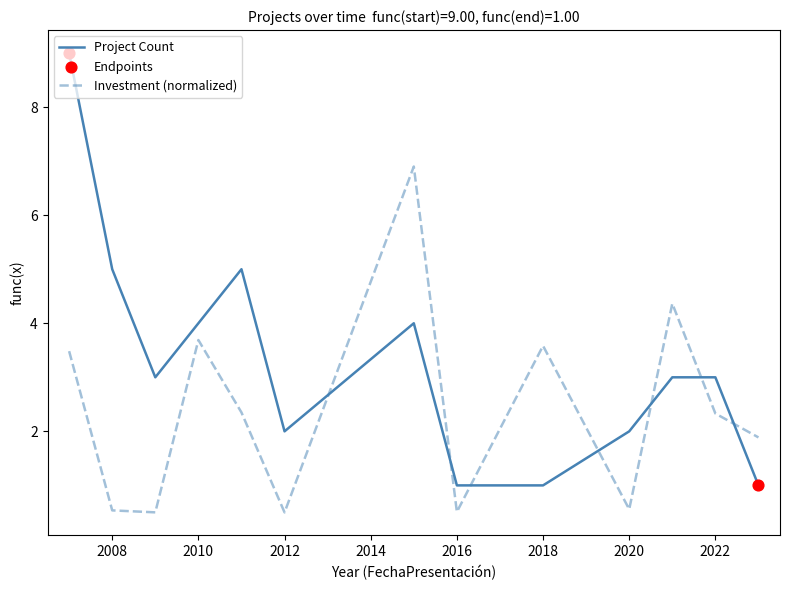

What is the minimum value for Project Count?

1.0